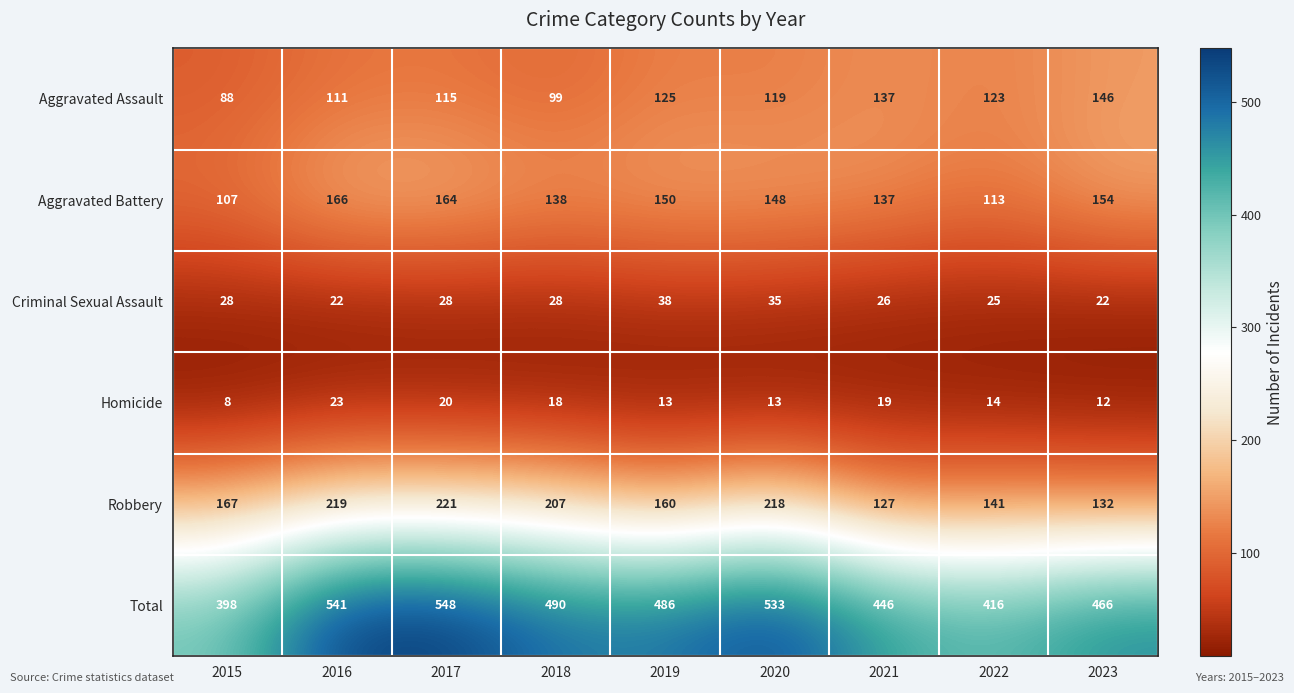

What is the maximum value shown in the chart?

548